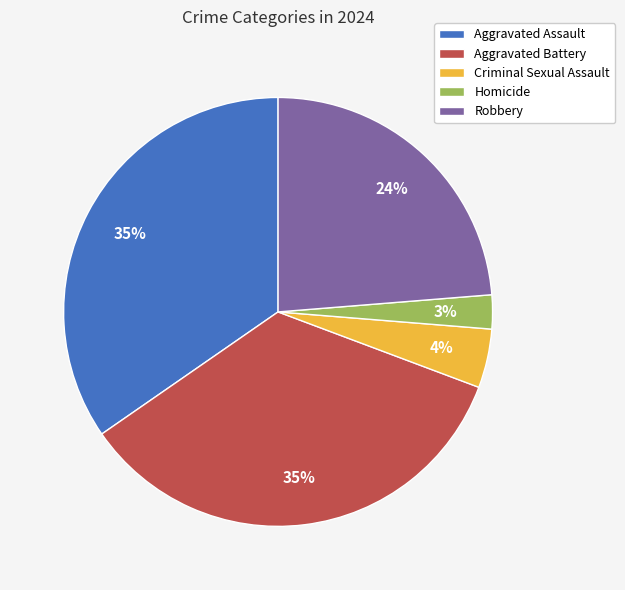

To the nearest percent, what portion does Aggravated Battery represent?

35%